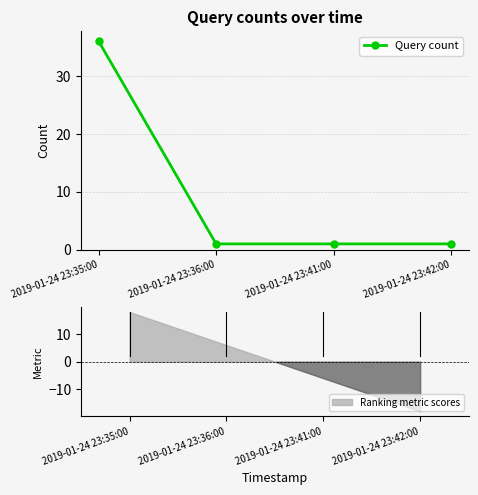

The chart shows a value of 2 at 2019-01-24 23:42:00. True or false?

False